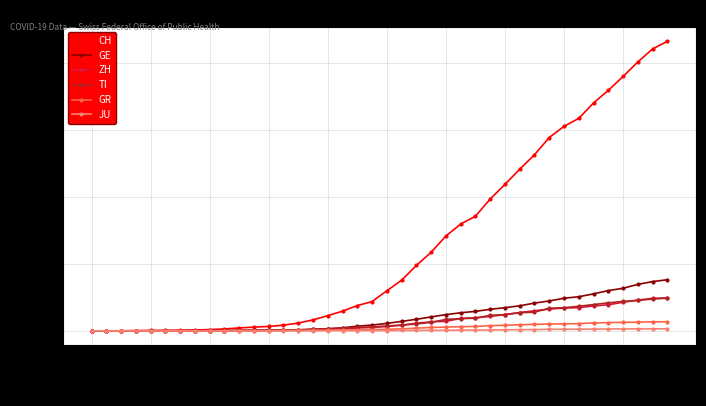

Count the number of categories in the chart.

40